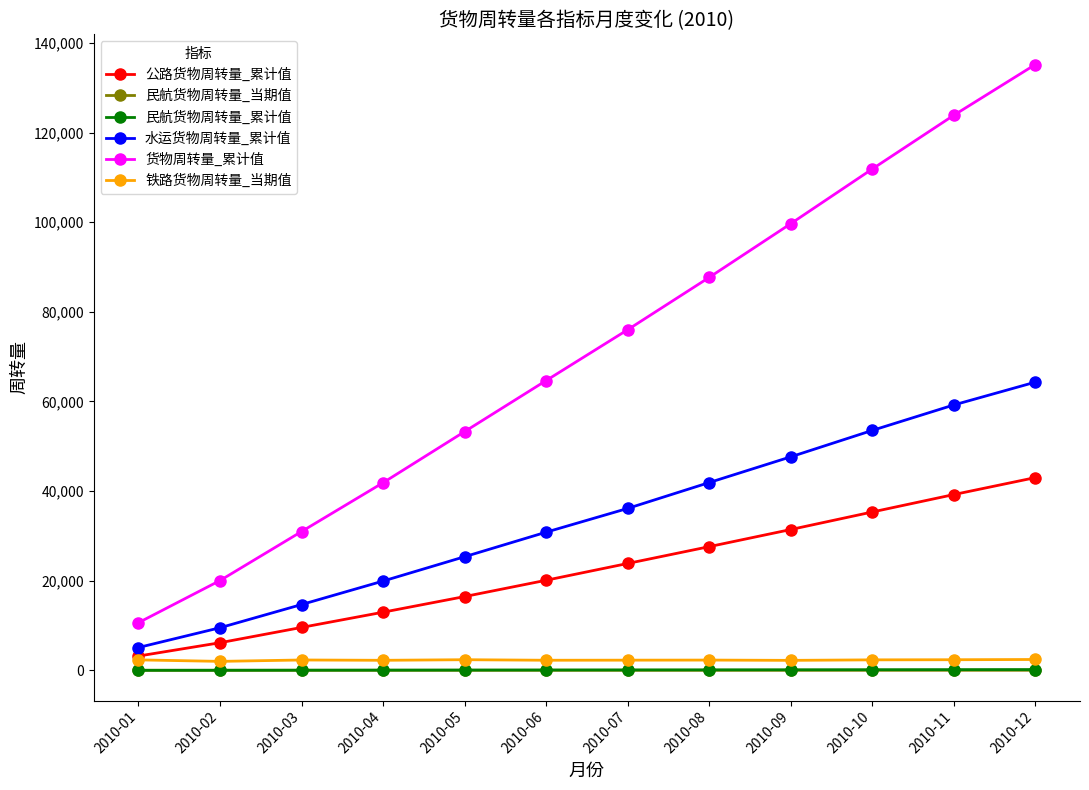

At which label does 货物周转量_累计值 first exceed 75996?

2010-07